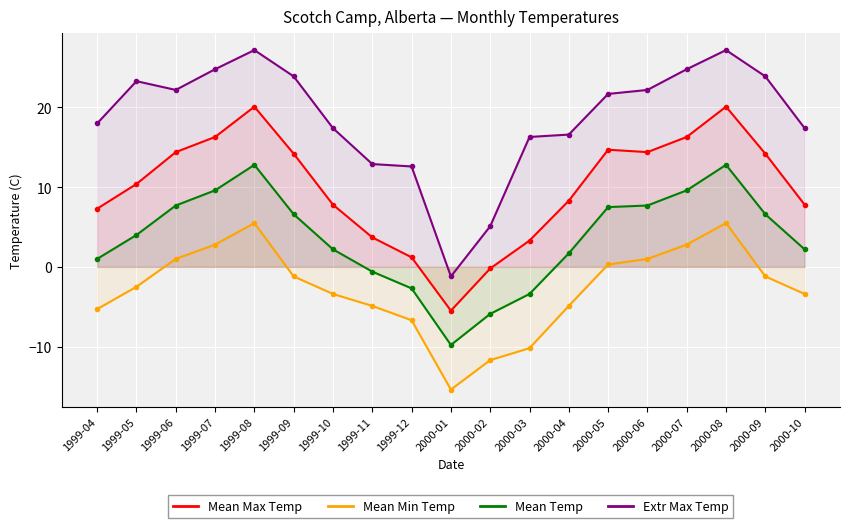

Which has a higher value, 2000-03 or 2000-07?

2000-07